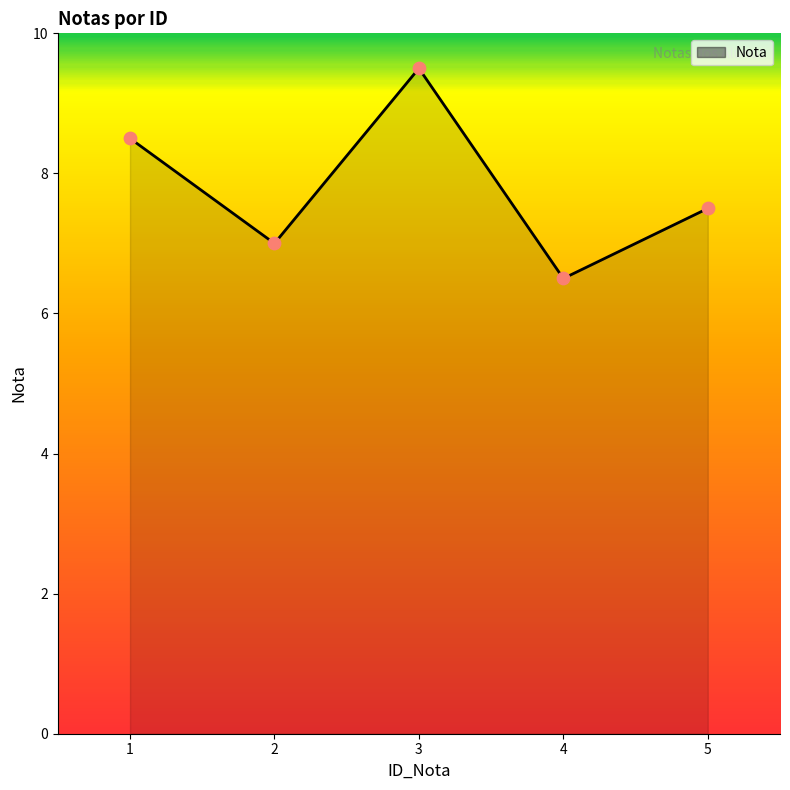

What is the ratio of the value at 4 to the value at 5?

0.9